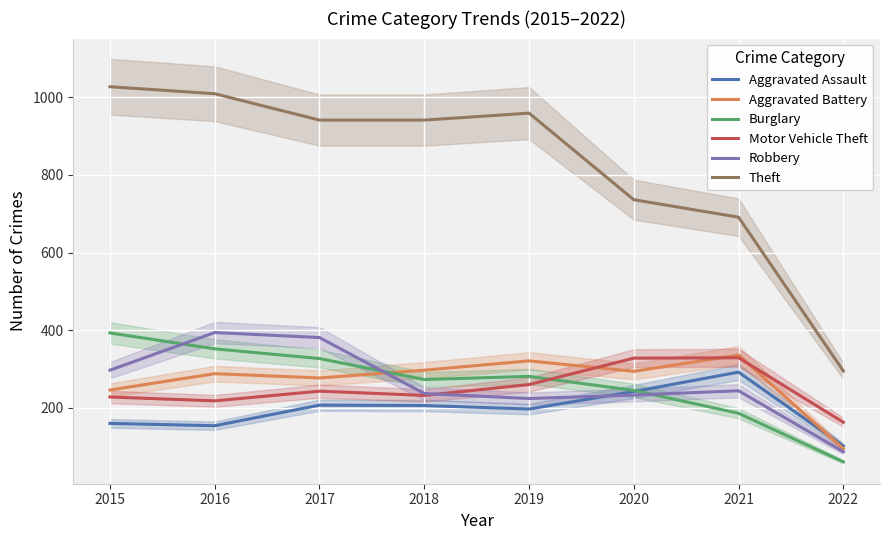

What is the sum of all Robbery values?

2097